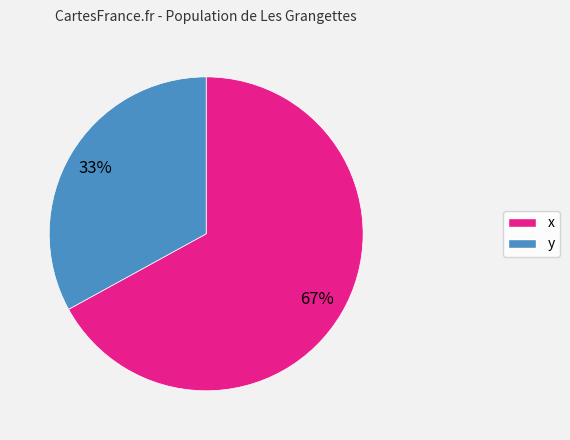

The x slice represents 67% of the pie. True or false?

True